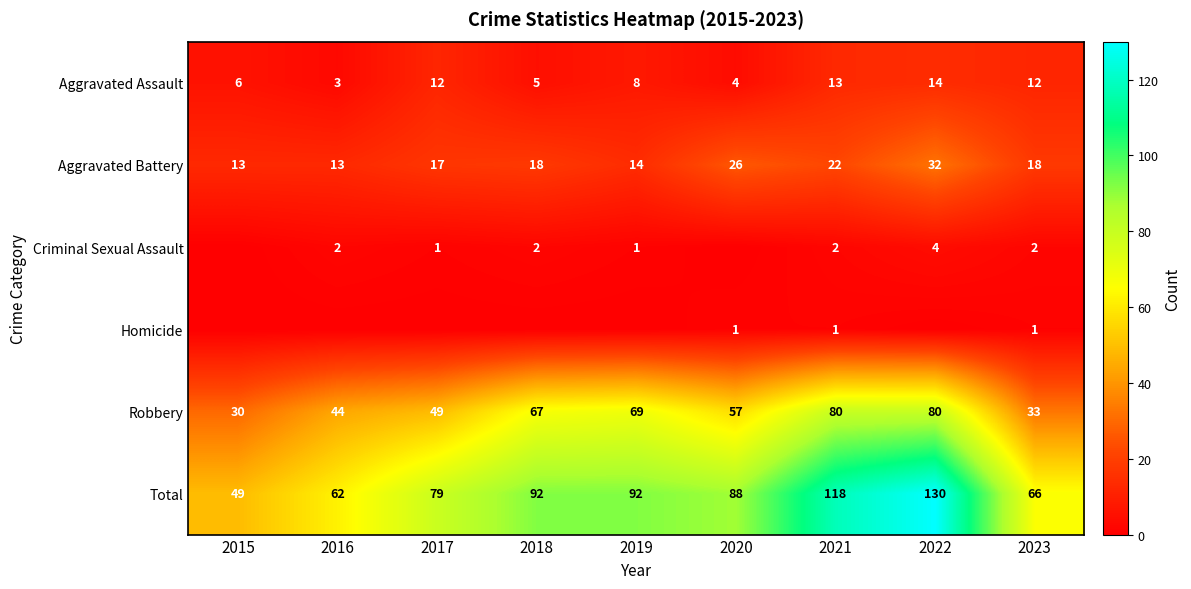

At which label does Aggravated Assault reach its minimum?

2016